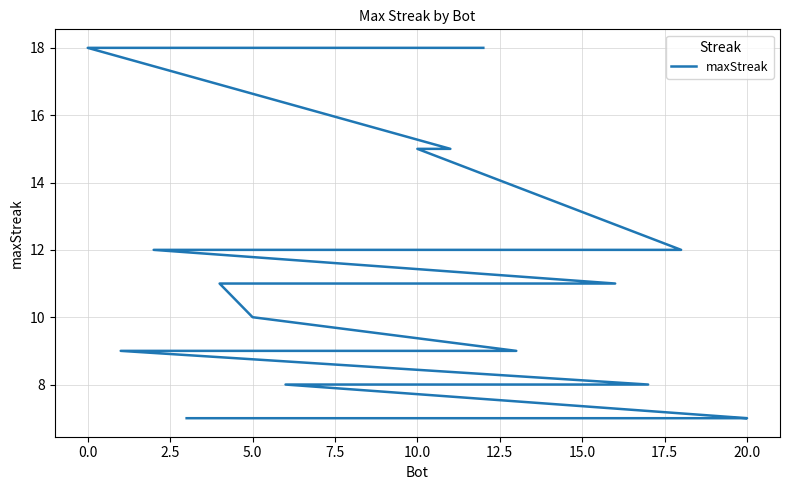

What is the ratio of the value at 7.5 to the value at 12.5?

1.0